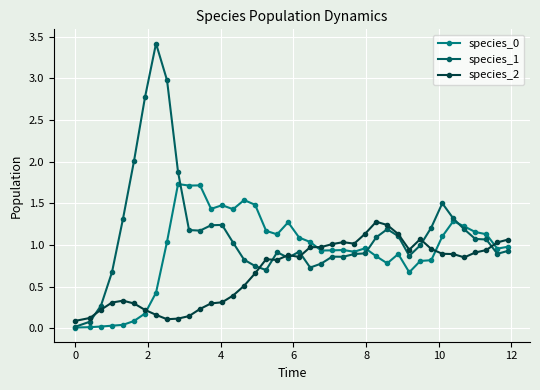

Which series has the largest total across all categories?

species_1